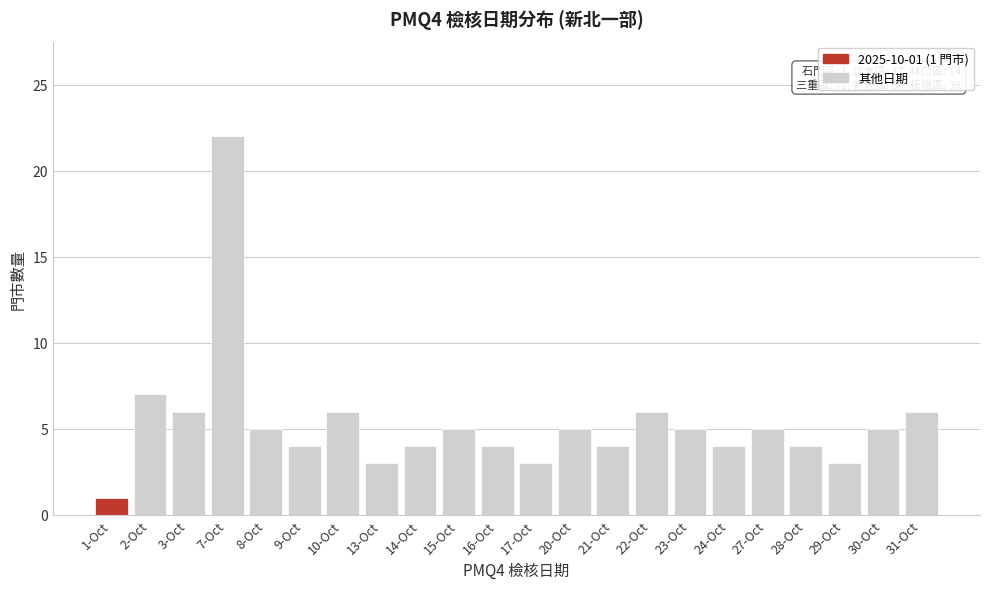

Reading left to right, transcribe all the data shown in this chart.

1	7	6	22	5	4	6	3	4	5	4	3	5	4	6	5	4	5	4	3	5	6